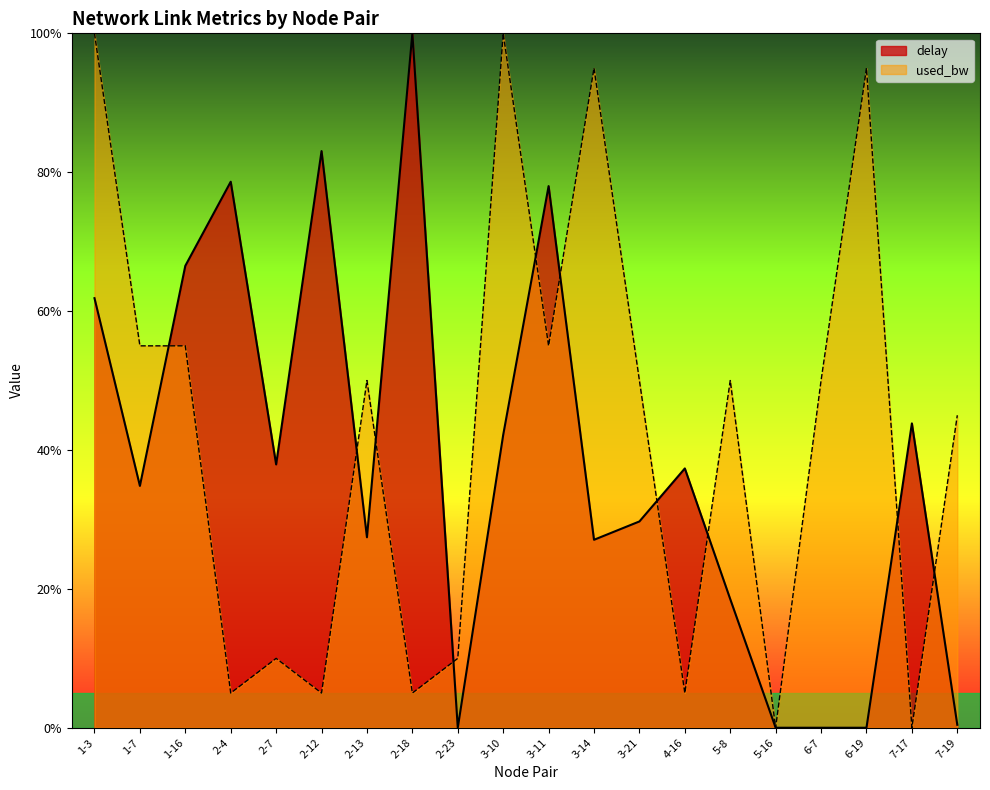

Count the number of data series in this chart.

2